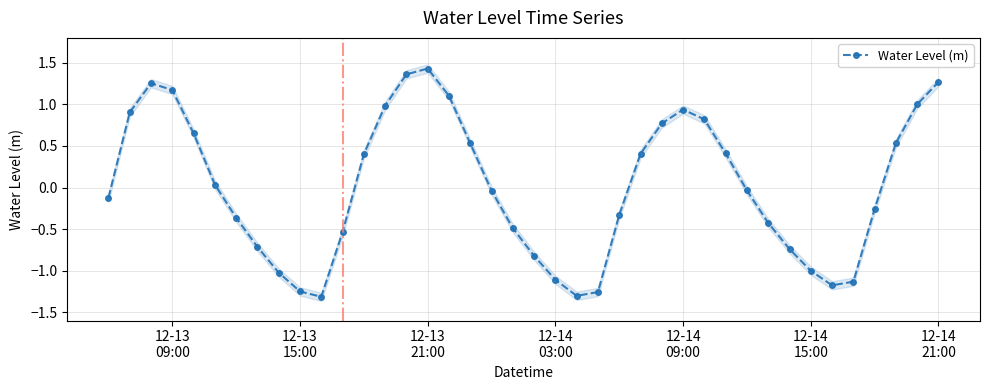

How many interior local peaks does the Water Level (m) series have?

3